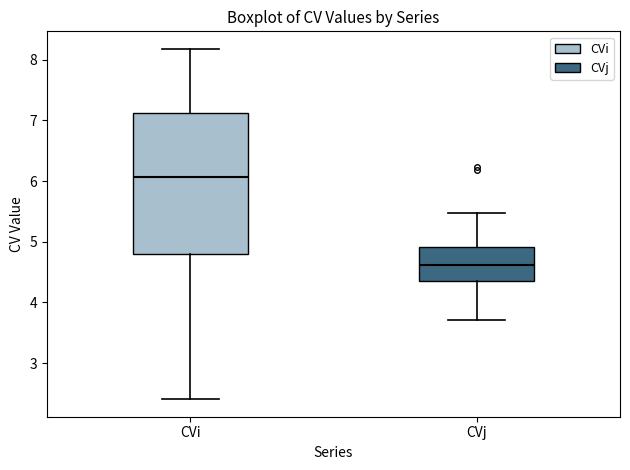

Which box is the tallest, from its lower edge to its upper edge?

CVi